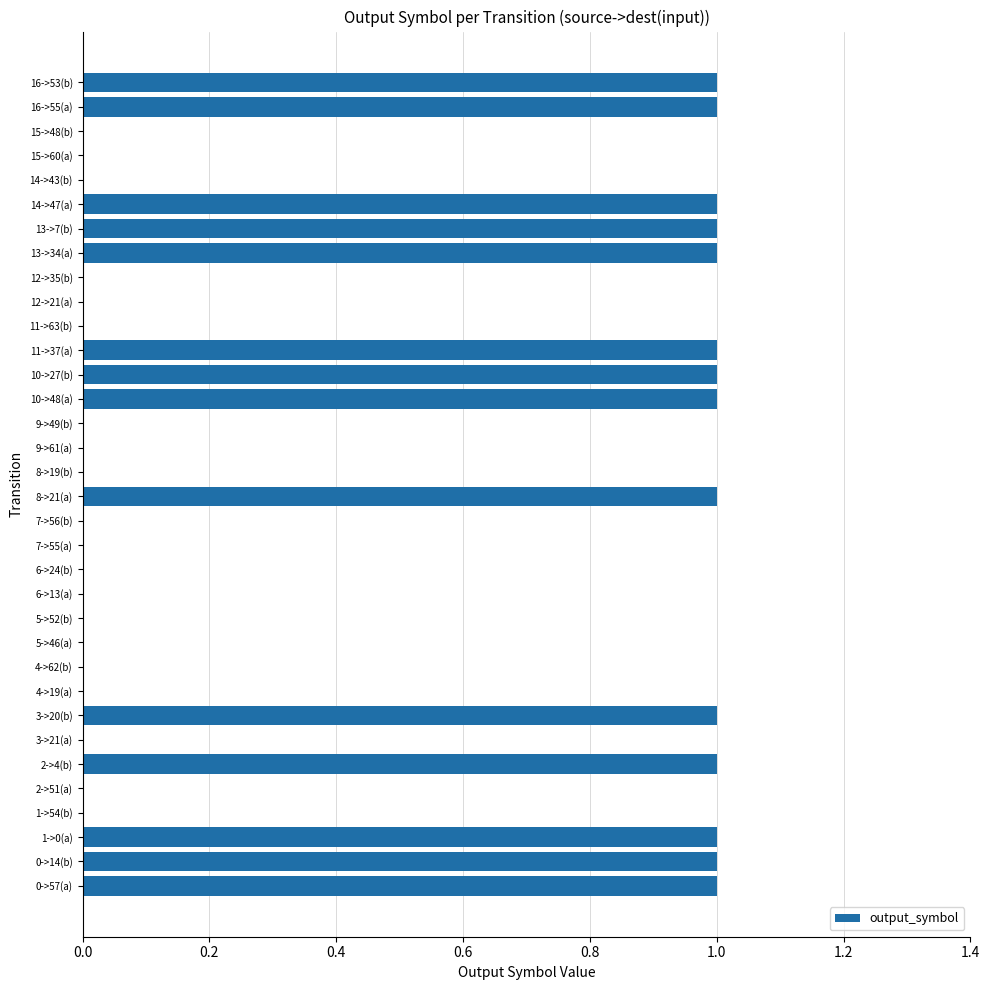

What is the ratio of the value at 0->14(b) to the value at 13->34(a)?

1.0